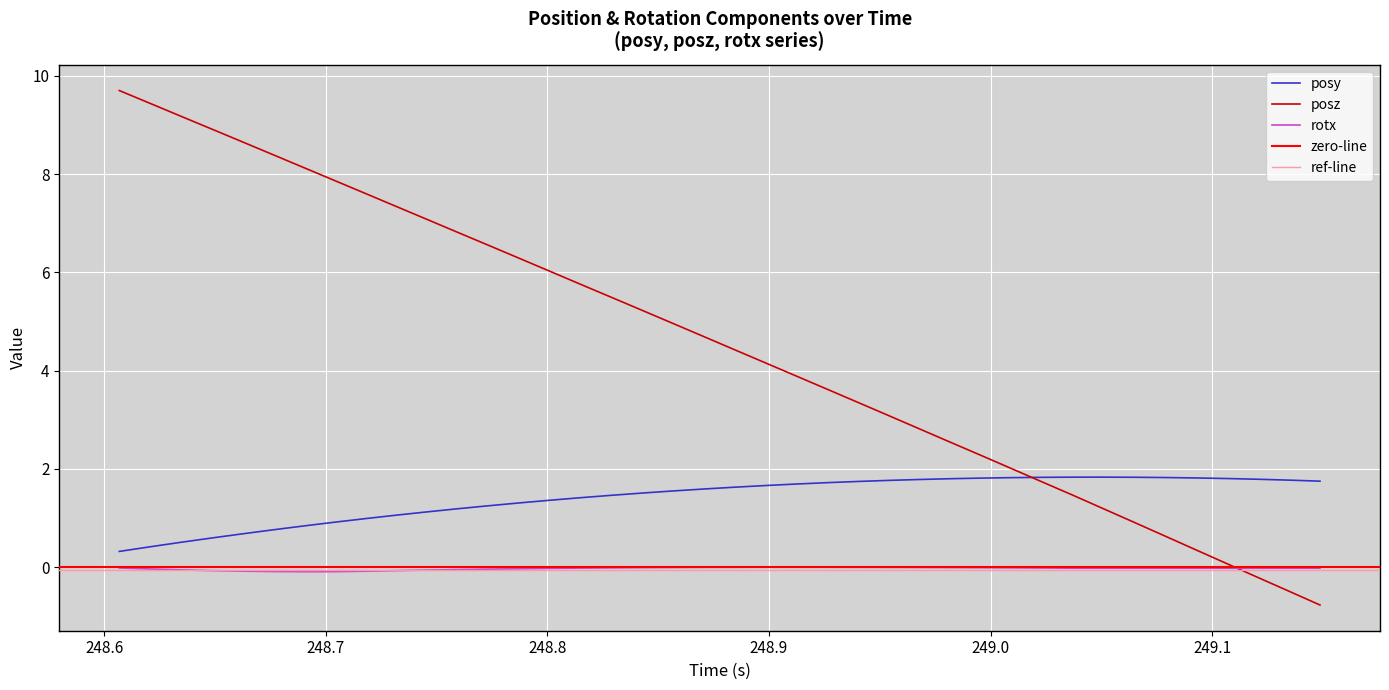

True or false: rotx and posy cross at least once.

False